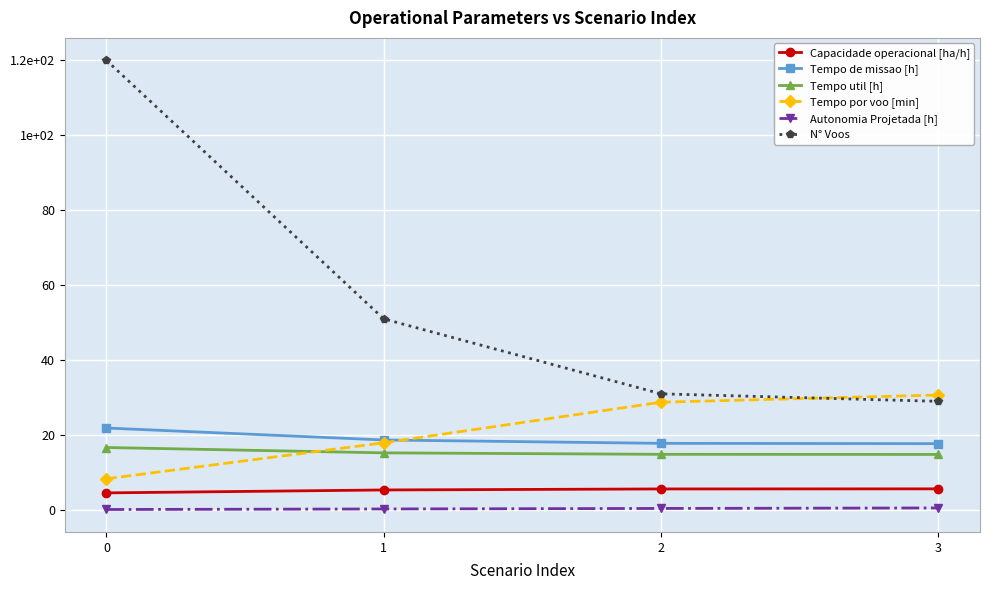

What are all the series names shown in the legend?

Capacidade operacional [ha/h], Tempo de missao [h], Tempo util [h], Tempo por voo [min], Autonomia Projetada [h], N° Voos